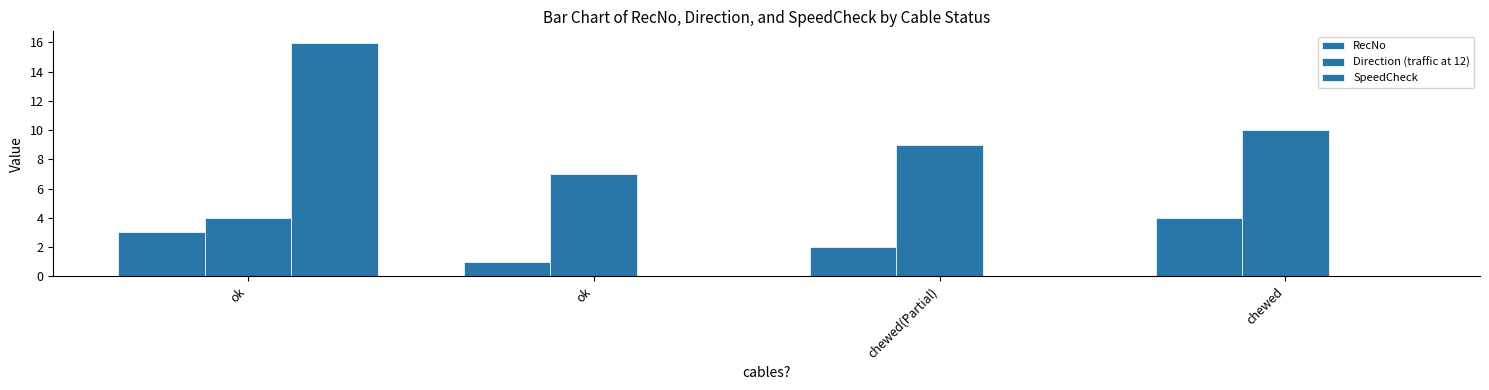

How many groups of bars are there?

4